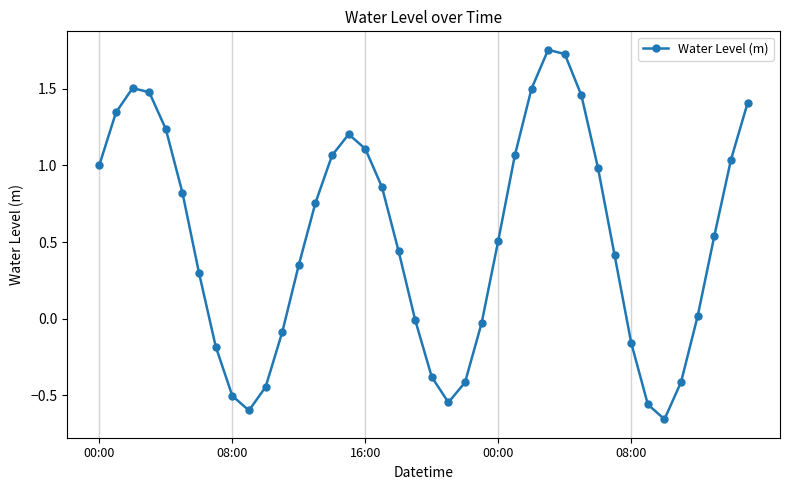

What is the sum of all values?

20.9